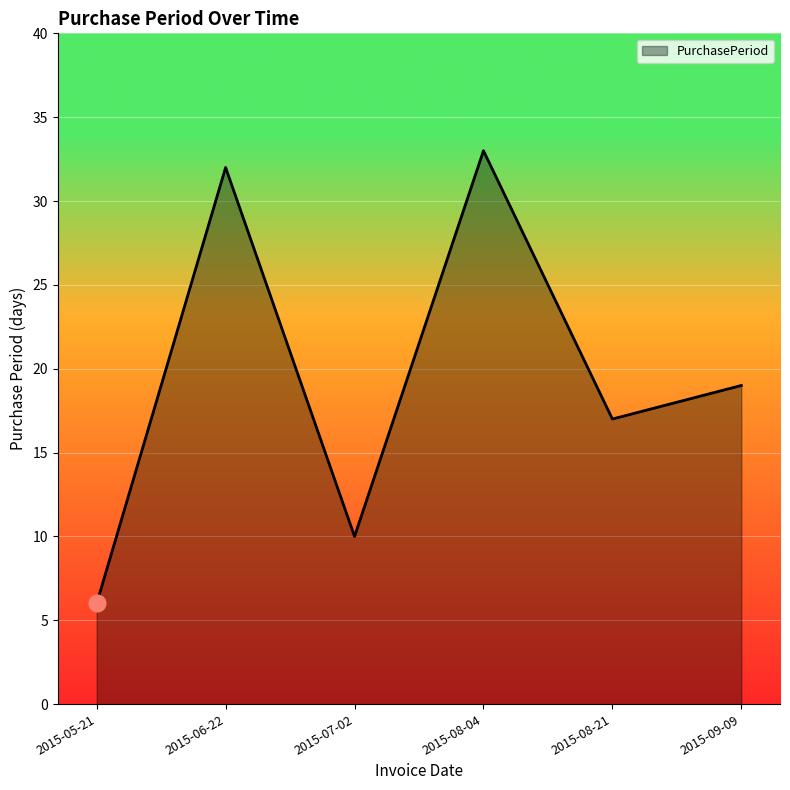

What is the minimum value shown in the chart?

6